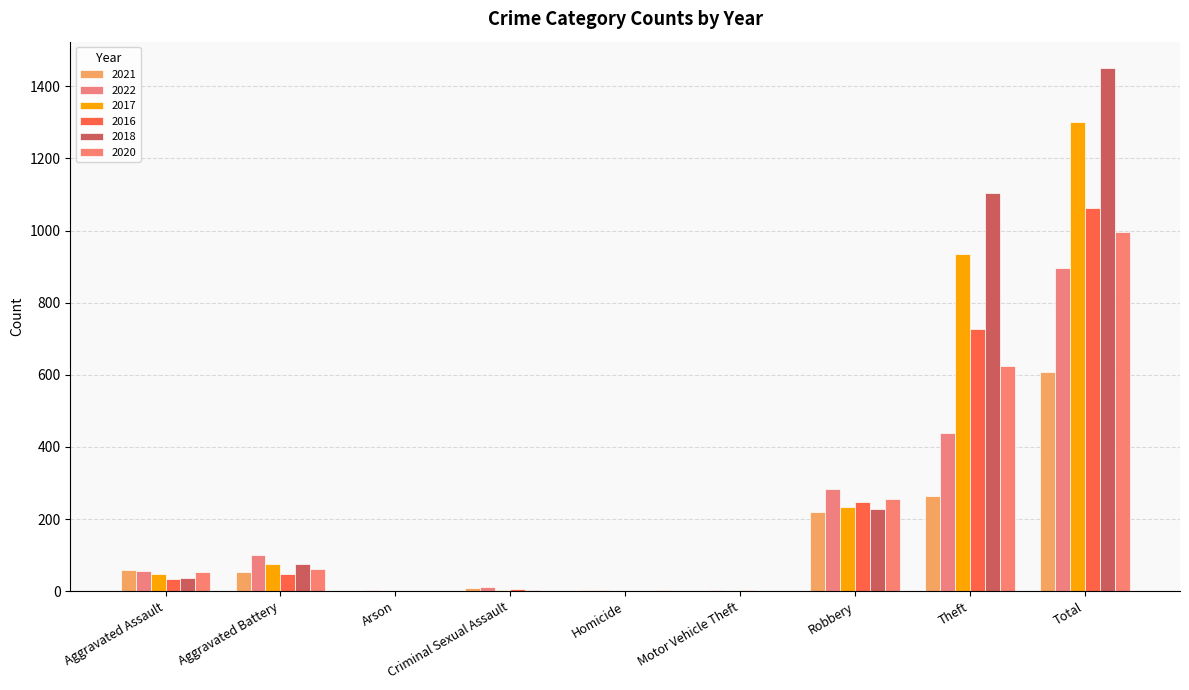

Are the bars grouped side by side (vs. stacked)?

Yes